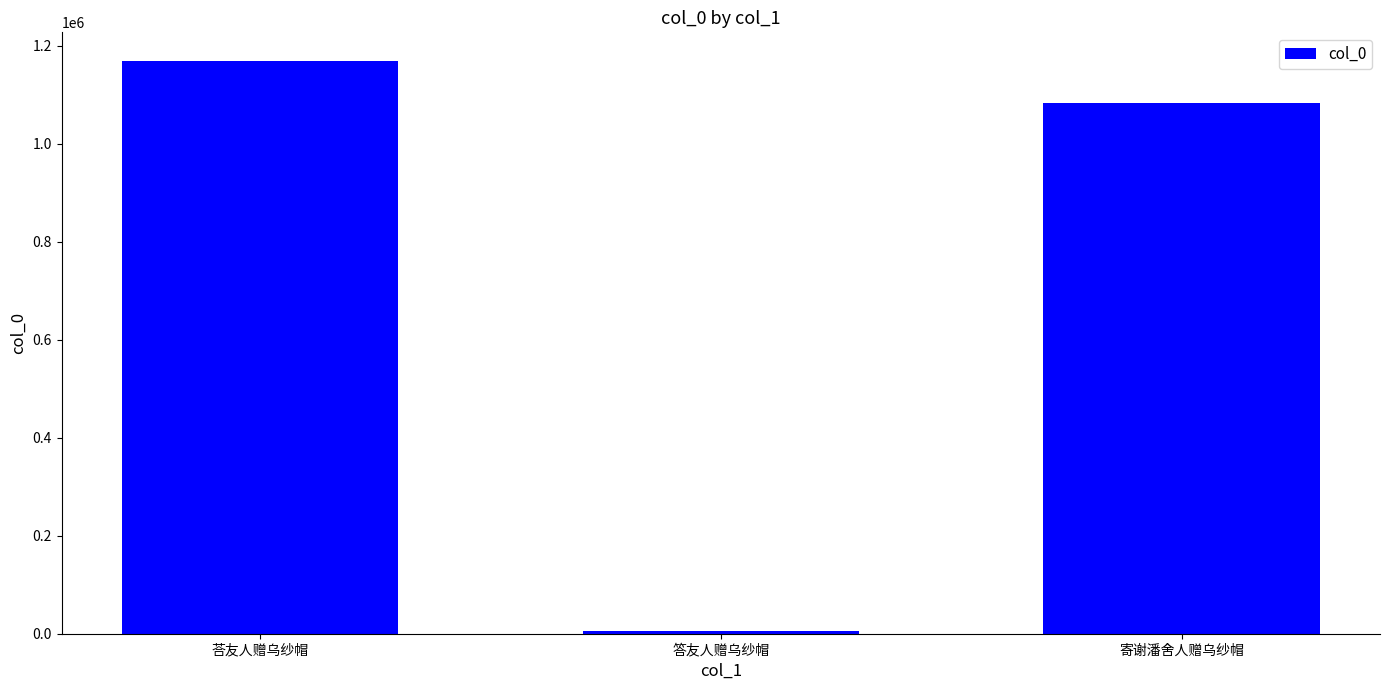

List the labels in order of value, largest first.

荅友人赠乌纱帽, 寄谢潘舍人赠乌纱帽, 答友人赠乌纱帽